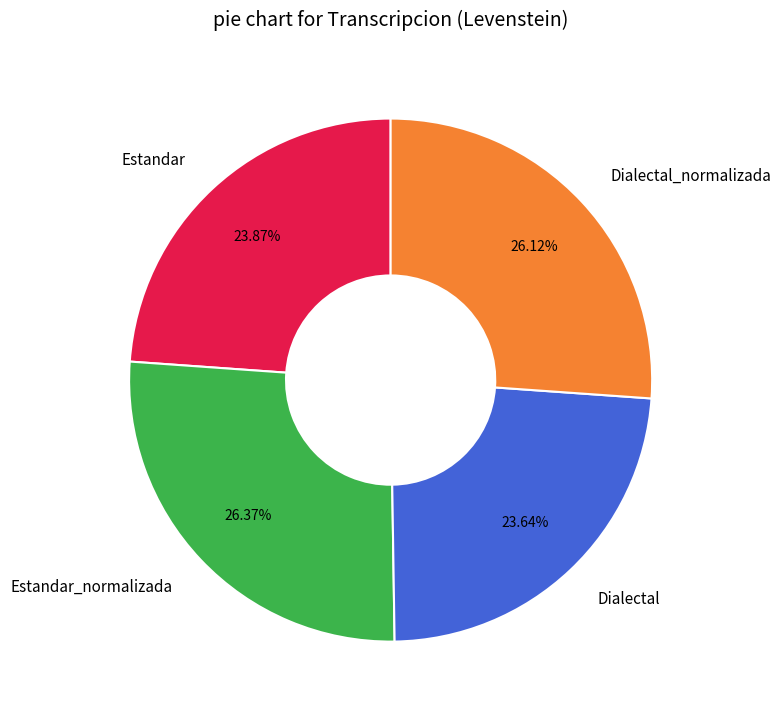

Is there any slice that represents more than half of the pie?

No